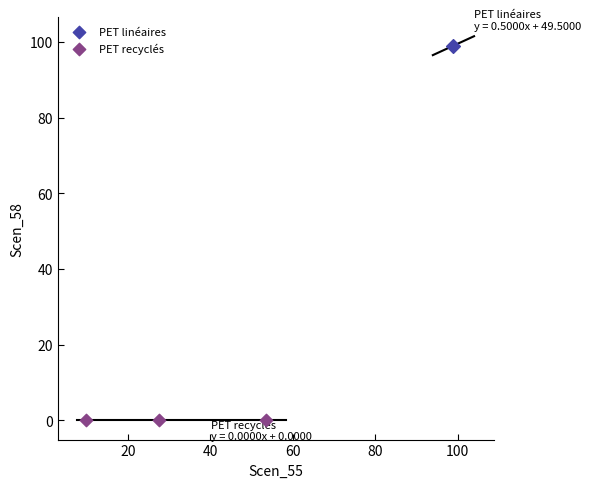

Which series reaches the maximum Y coordinate?

PET linéaires